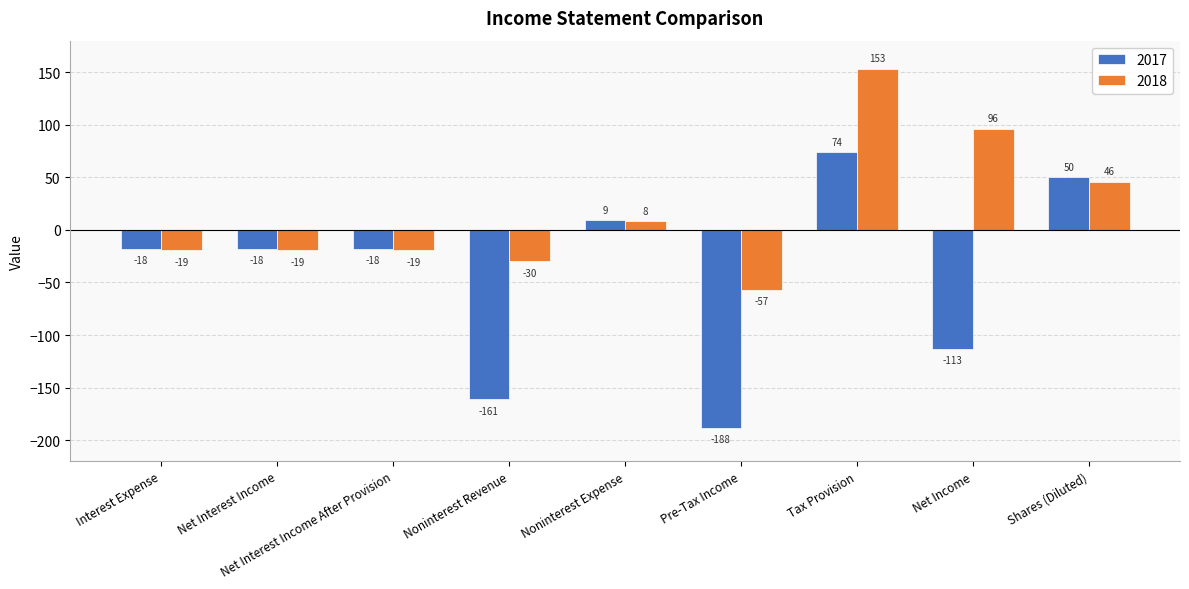

What value does the 2018 series have at Net Interest Income?

-19